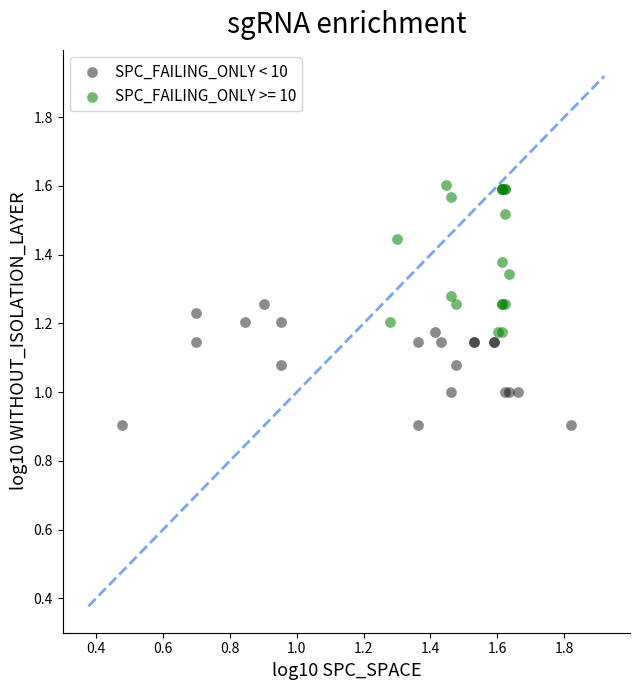

Which series contains the lowest Y value?

SPC_FAILING_ONLY < 10